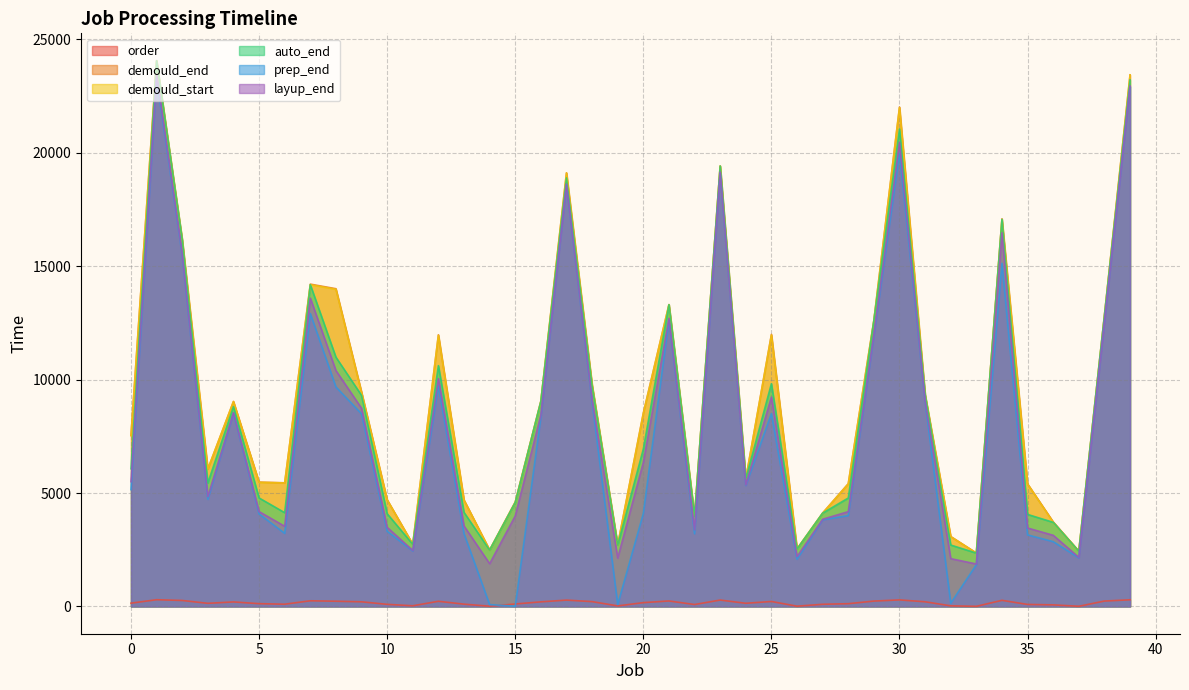

True or false: auto_end and demould_start cross at least once.

False